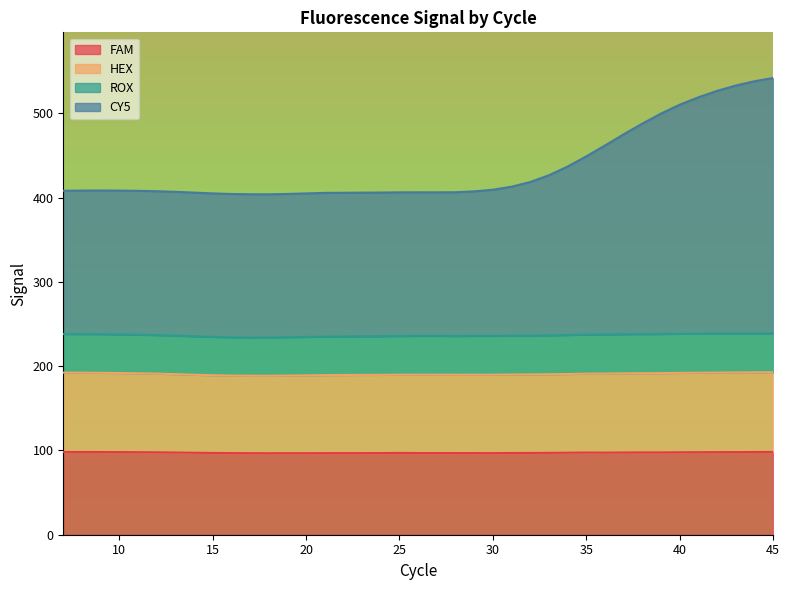

Between 44 and 45, which series saw the biggest shift?

CY5